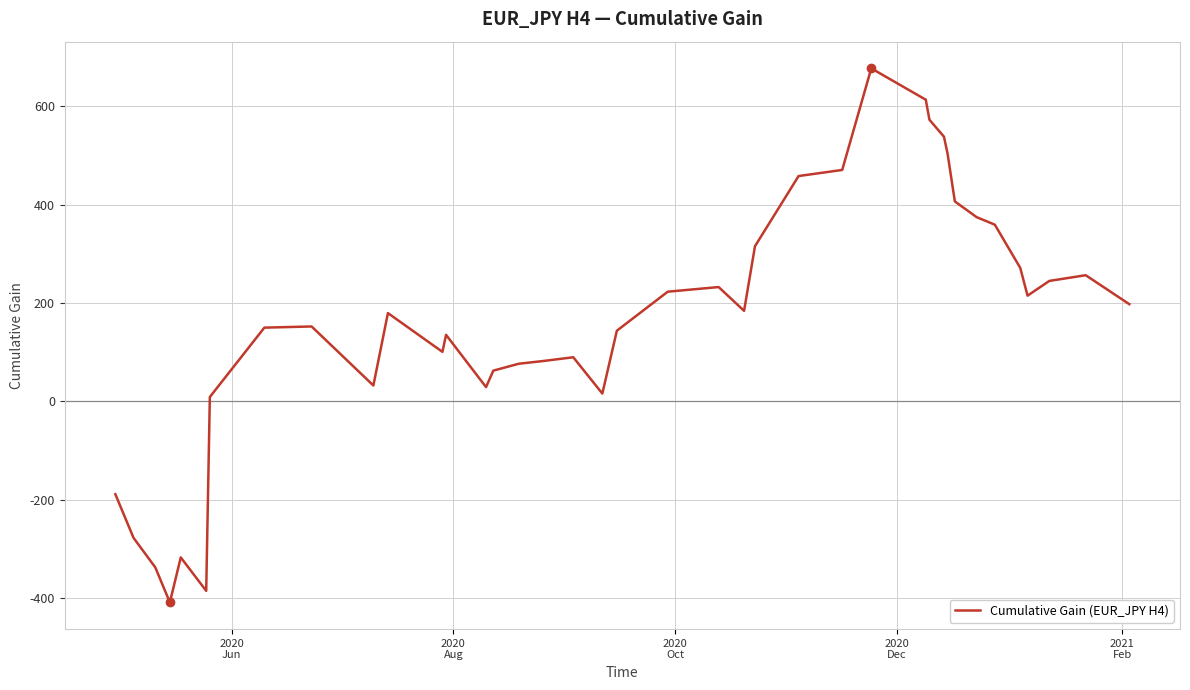

What is the smallest value displayed?

-408.6